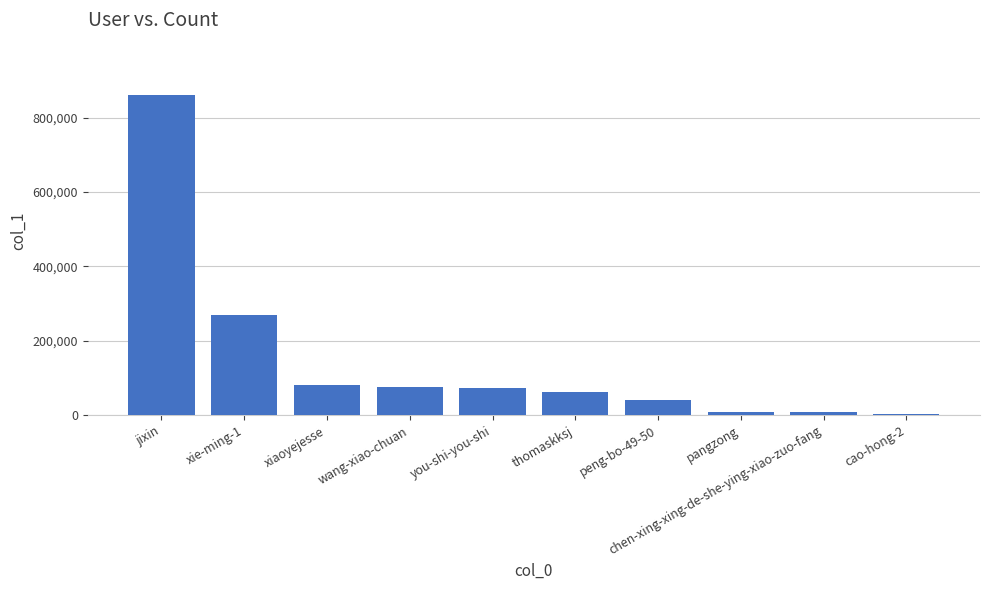

The value at you-shi-you-shi is 112892. True or false?

False